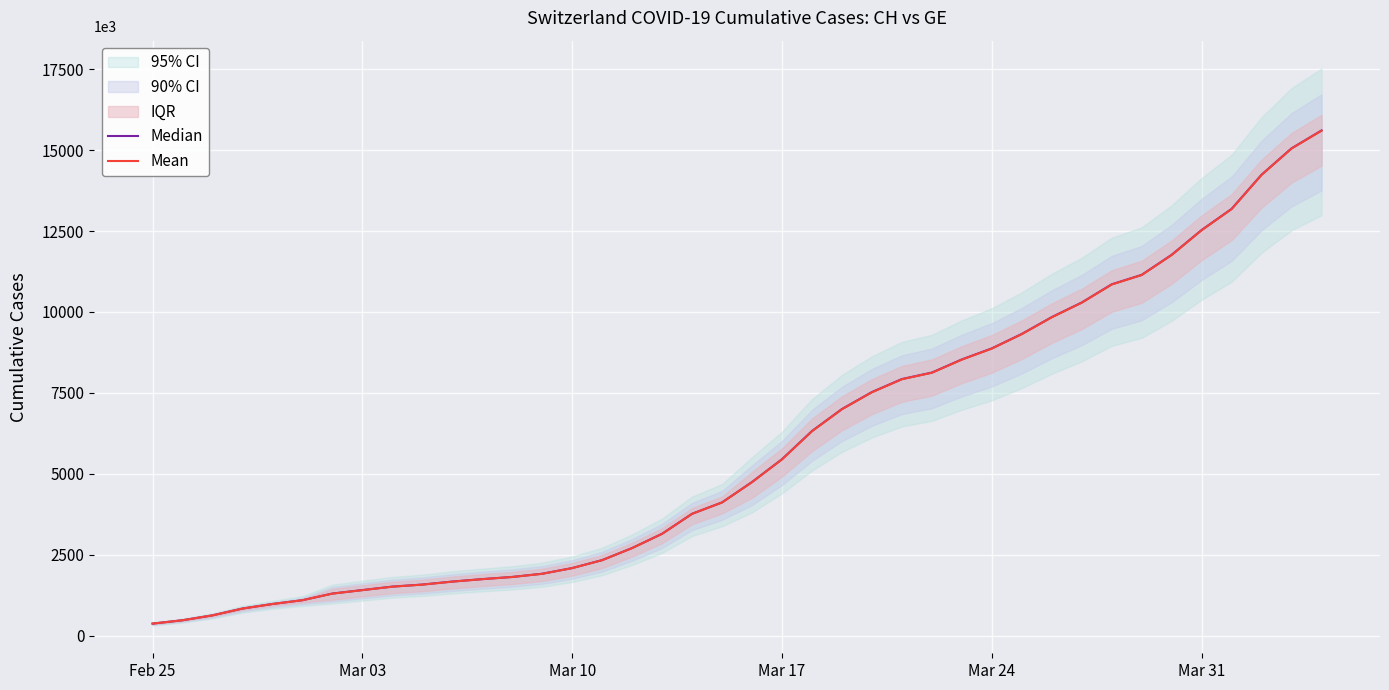

True or false: Median has a value of 2107.2 at 18.

False